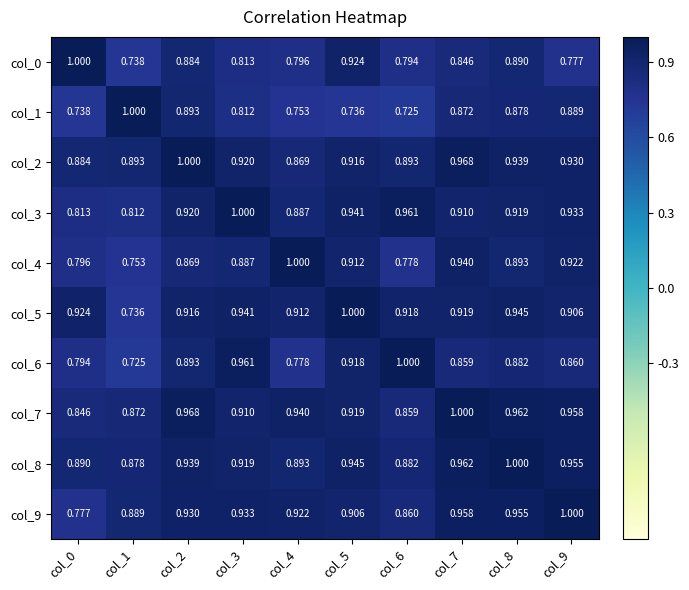

What is the difference between the highest and lowest values at col_1?

0.3